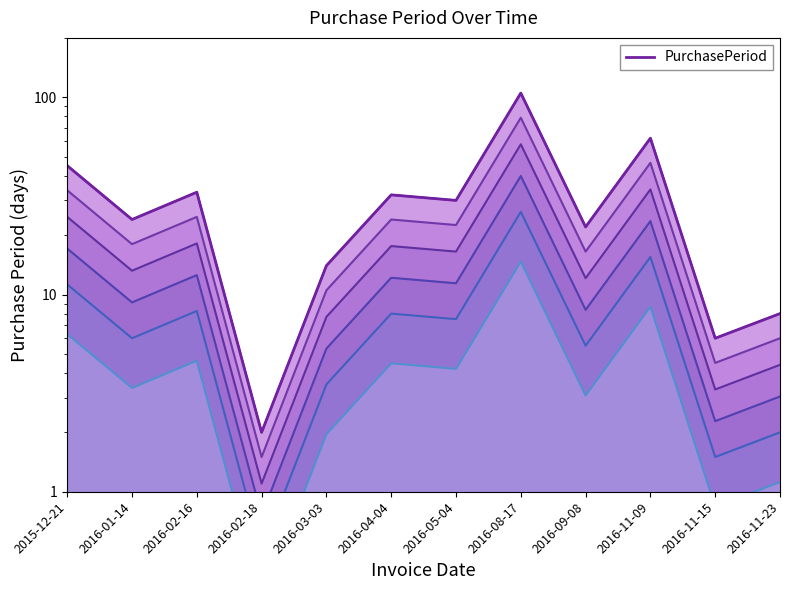

Where does the data first go above 30?

2015-12-21